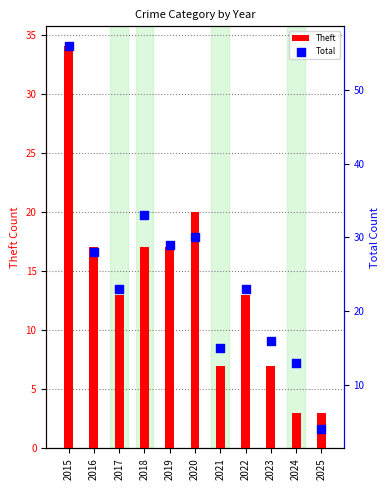

Is the value of Theft at 2024 greater than the value of Total at 2016?

No